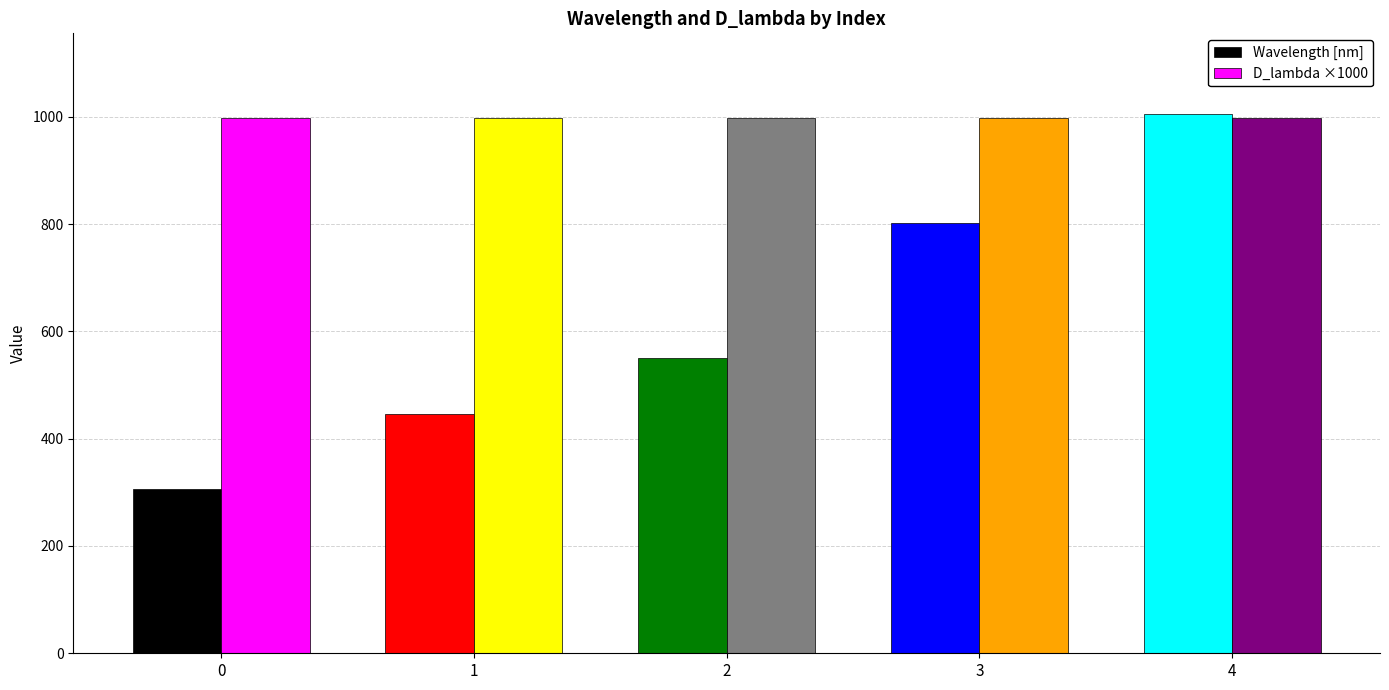

Which series has the largest range (max minus min)?

Wavelength [nm]